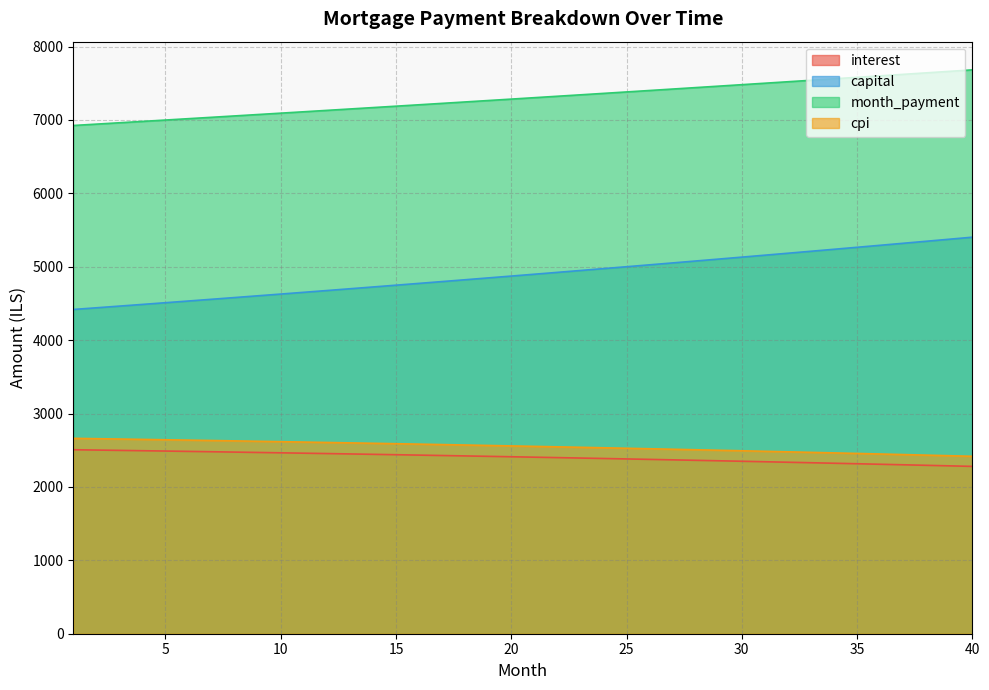

What is the average value of the month_payment series?

7296.8